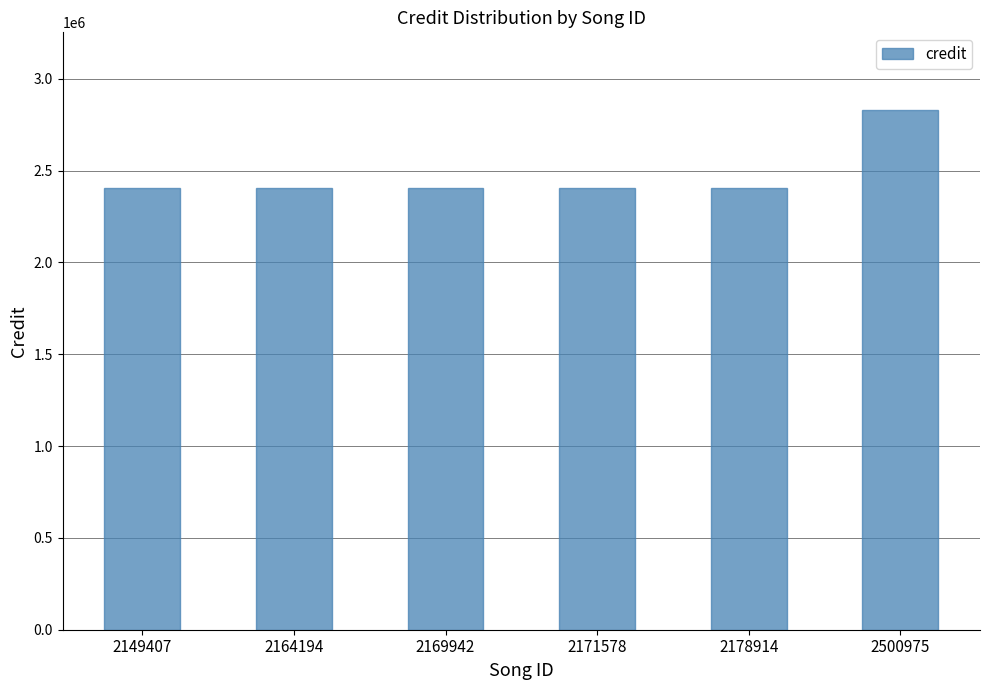

What is the smallest value displayed?

2407596